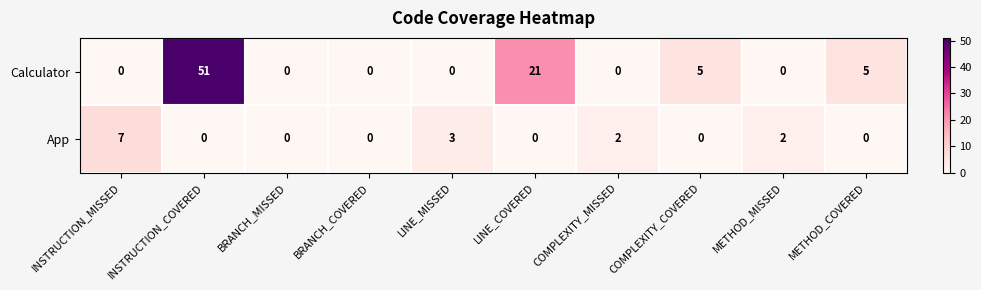

Count the number of categories in the chart.

10